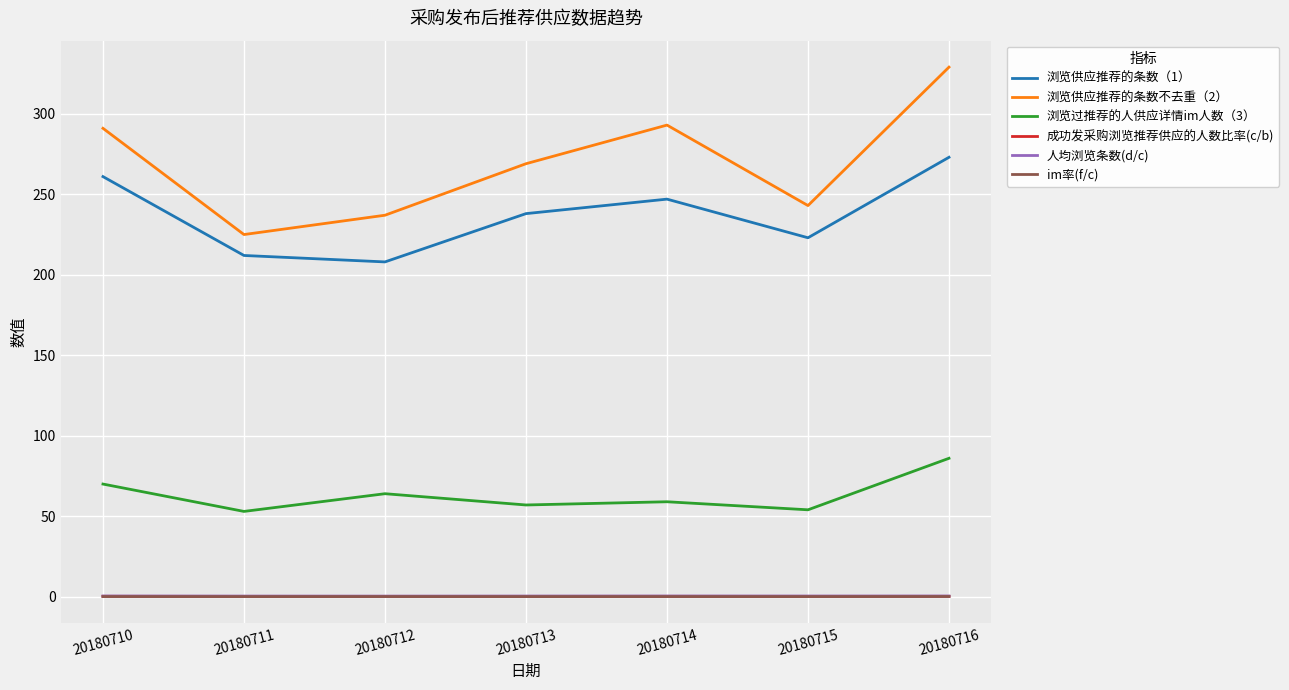

At which category does the chart reach its peak across all series?

20180716